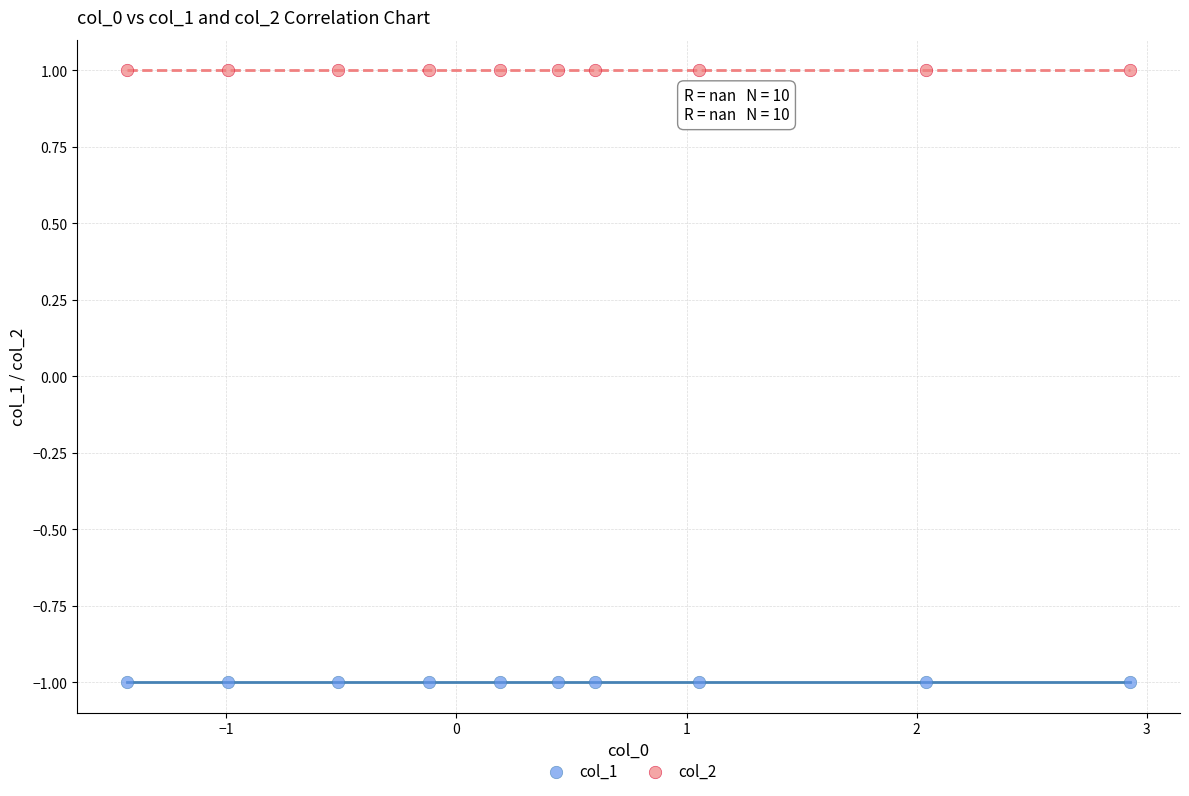

Which series reaches the minimum Y coordinate?

col_1